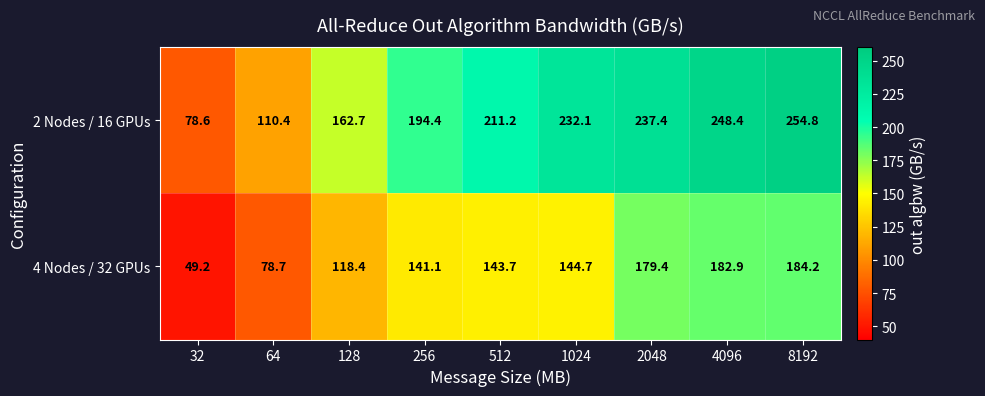

How many data points does each series have?

9